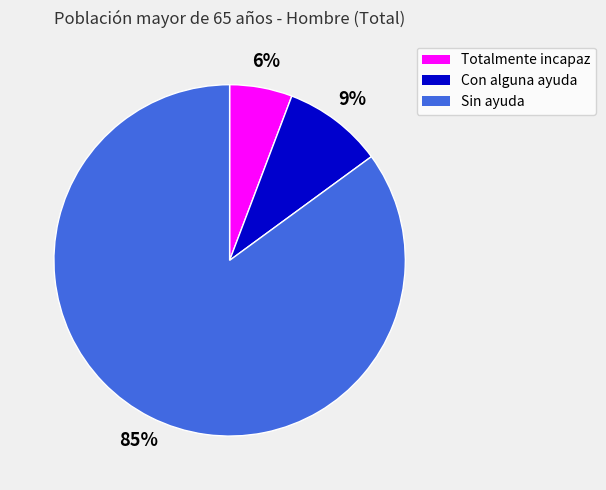

Between Totalmente incapaz and Sin ayuda, which is larger?

Sin ayuda